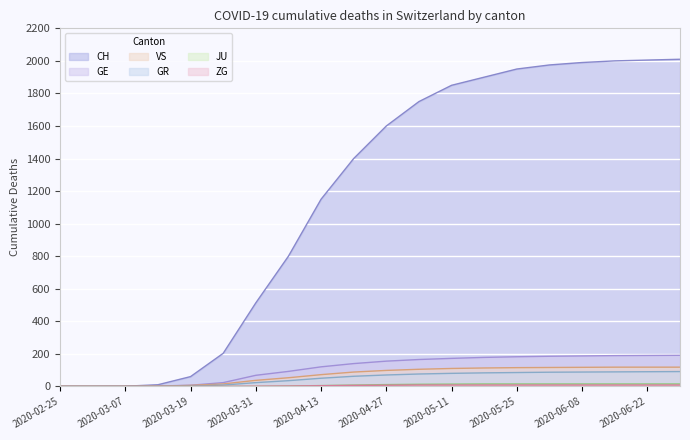

The ZG series shows 3 at 2020-05-18. True or false?

False